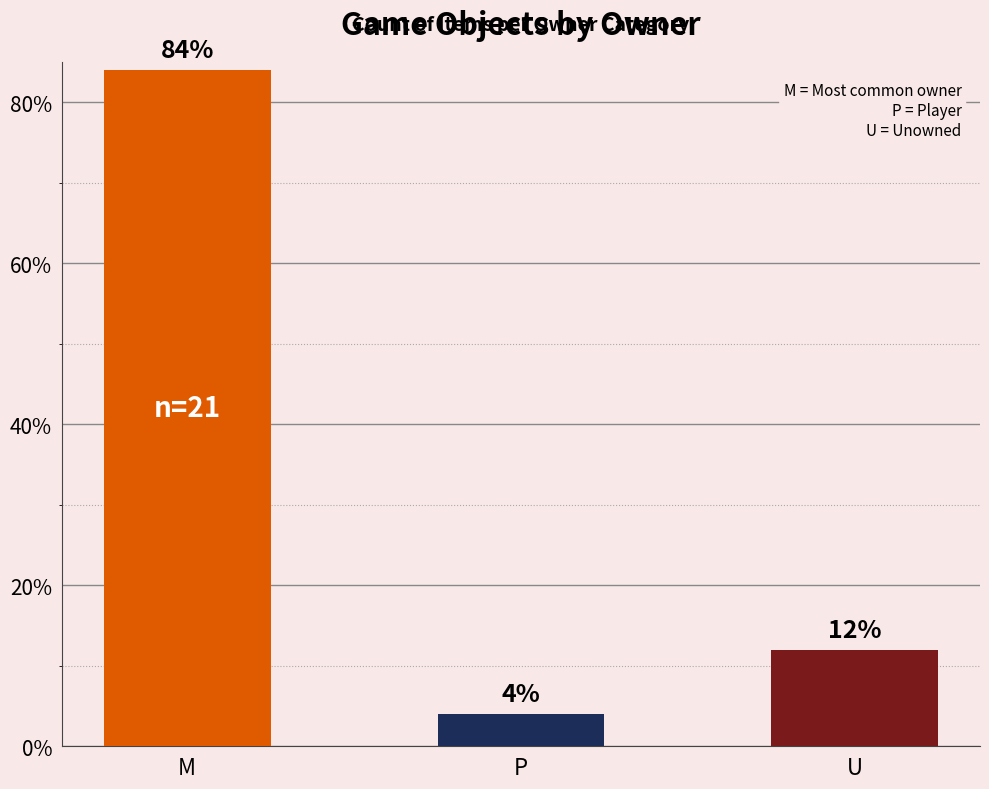

What is the smallest value displayed?

4